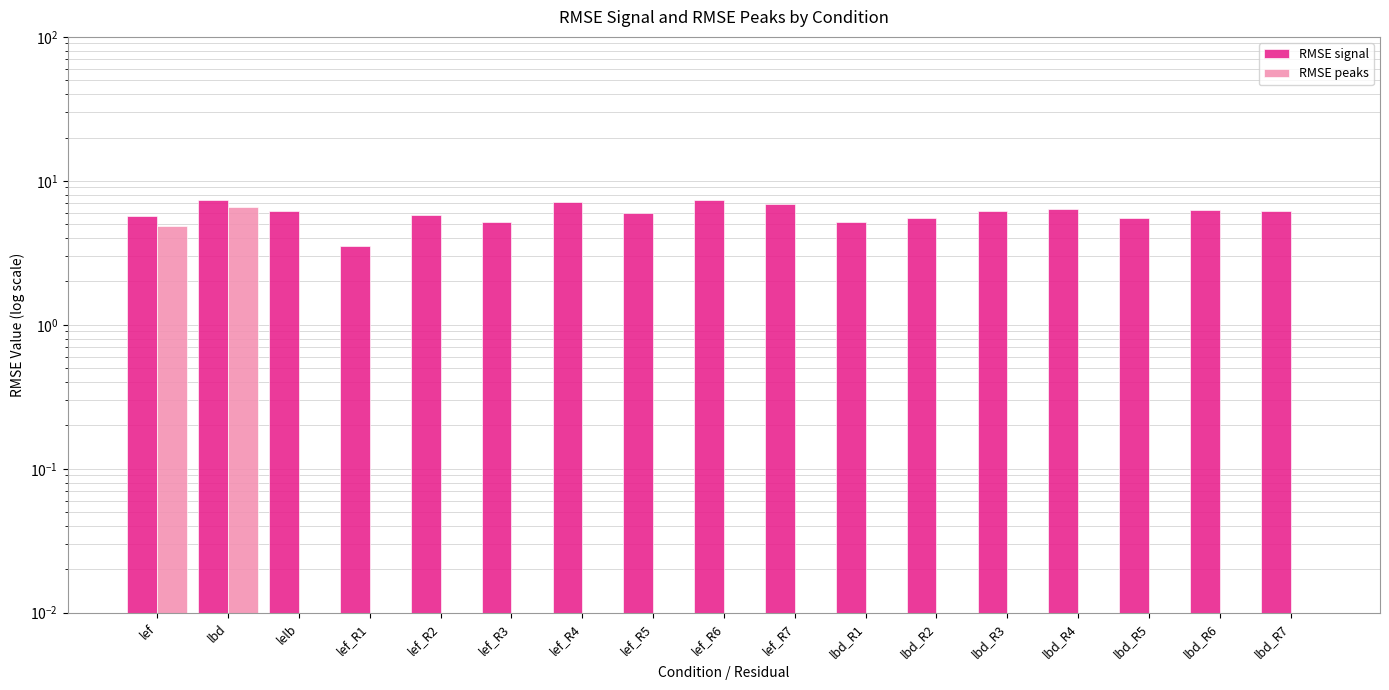

Reading left to right, what are all the values shown in this chart?

RMSE signal: 5.7	7.4	6.1	3.5	5.8	5.2	7.1	6.0	7.3	6.9	5.1	5.5	6.1	6.4	5.5	6.3	6.2
RMSE peaks: 4.8	6.6	0.0	0.0	0.0	0.0	0.0	0.0	0.0	0.0	0.0	0.0	0.0	0.0	0.0	0.0	0.0